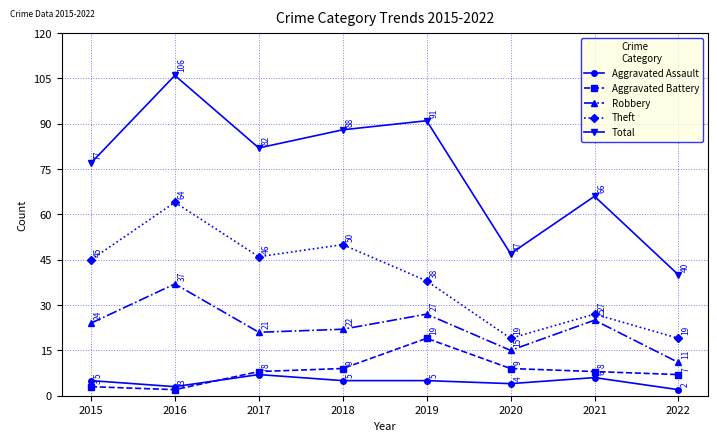

Between 2015 and 2020, which series saw the biggest shift?

Total